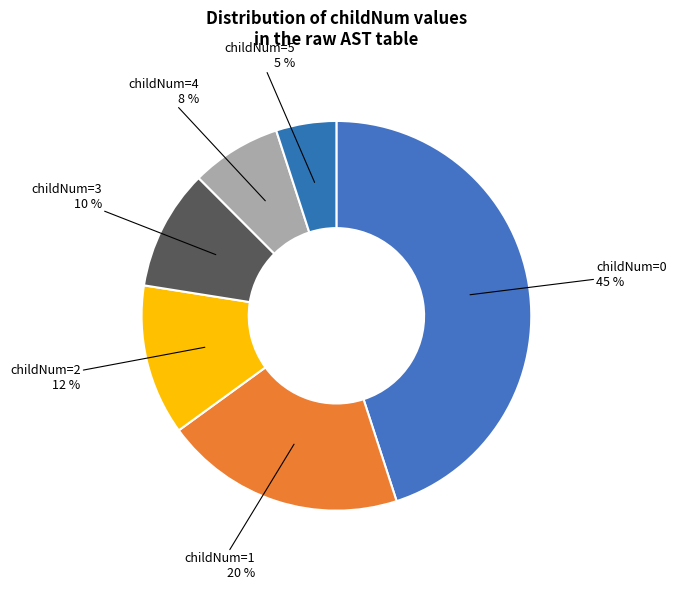

Combined, do childNum=2 12 % and childNum=4 8 % account for over 50%?

No